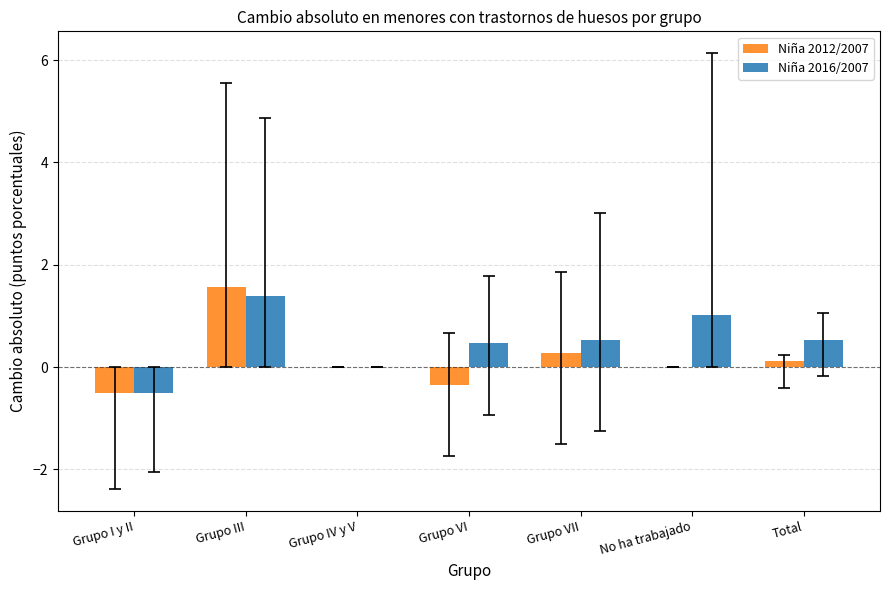

Which series has the widest spread of values?

Niña 2012/2007